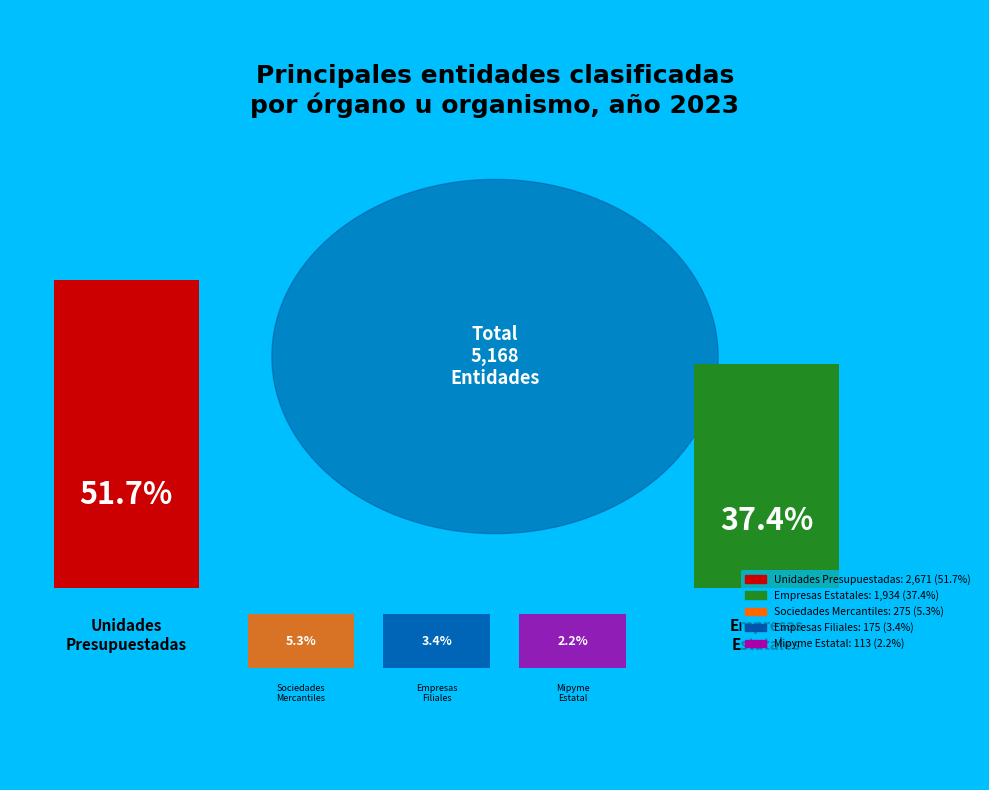

True or false: Mipyme Estatal accounts for 11% of the total.

False